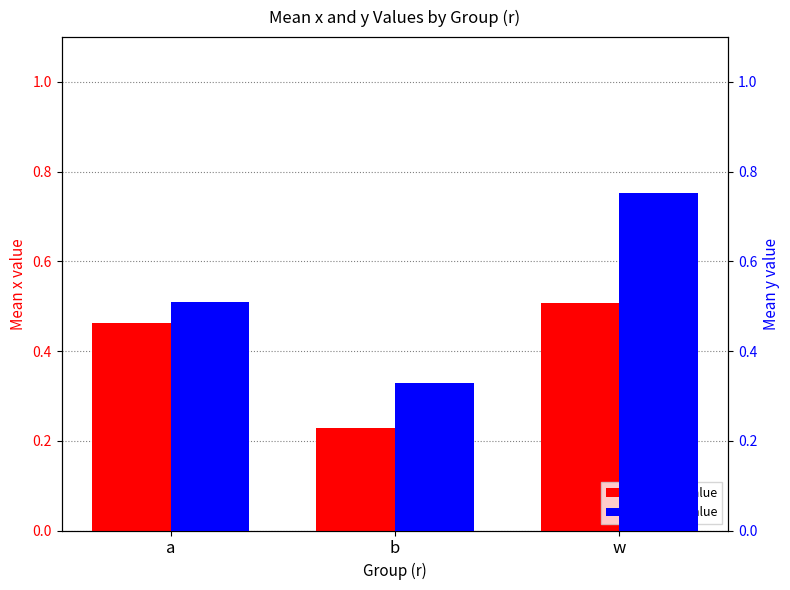

Reading left to right, what are all the values shown in this chart?

mean x value: 0.5	0.2	0.5
mean y value: 0.5	0.3	0.8